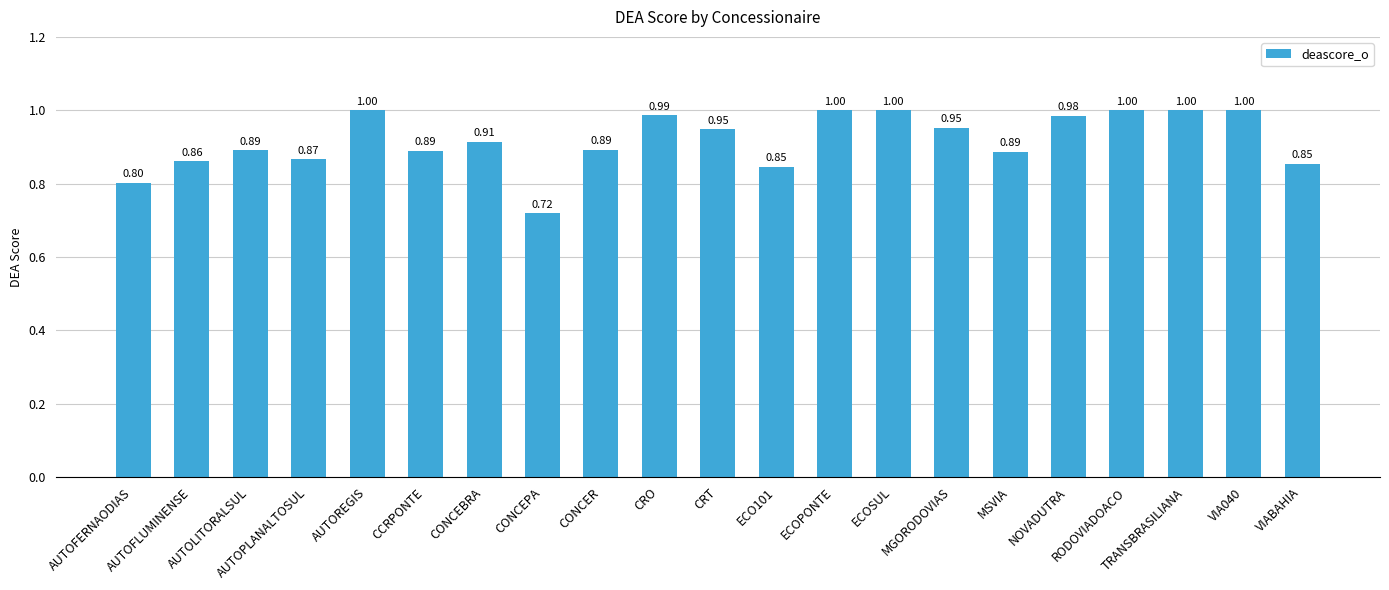

What is the difference between the second highest and second lowest values?

0.2